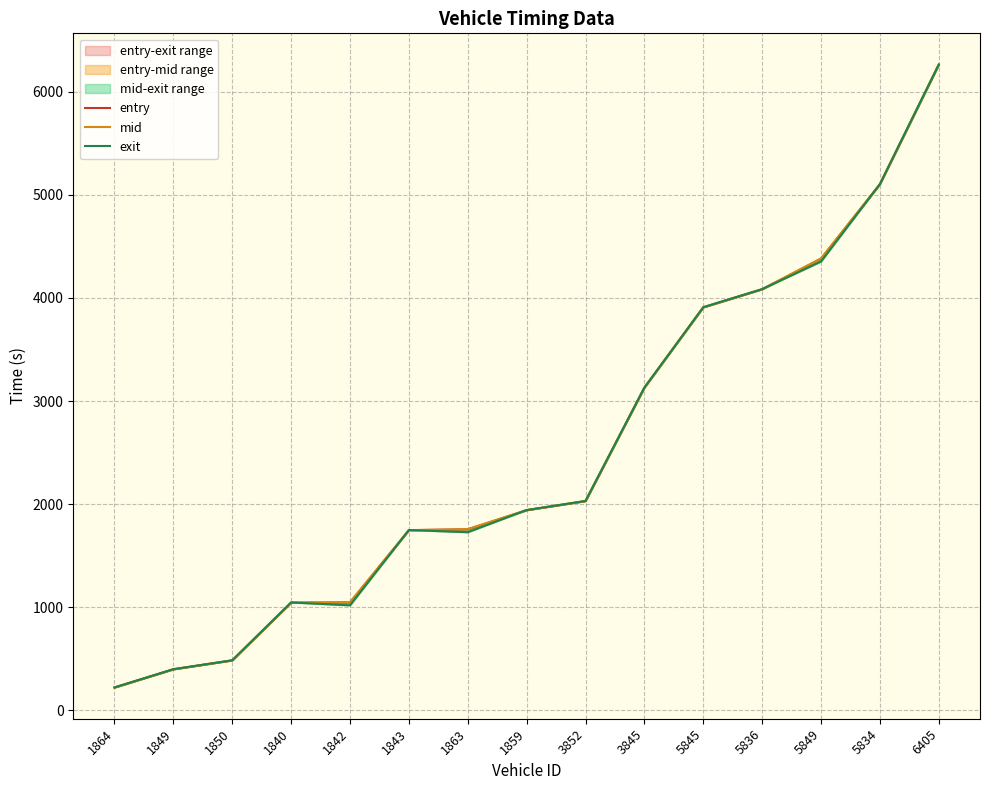

Which category has the highest value in the entry series?

6405